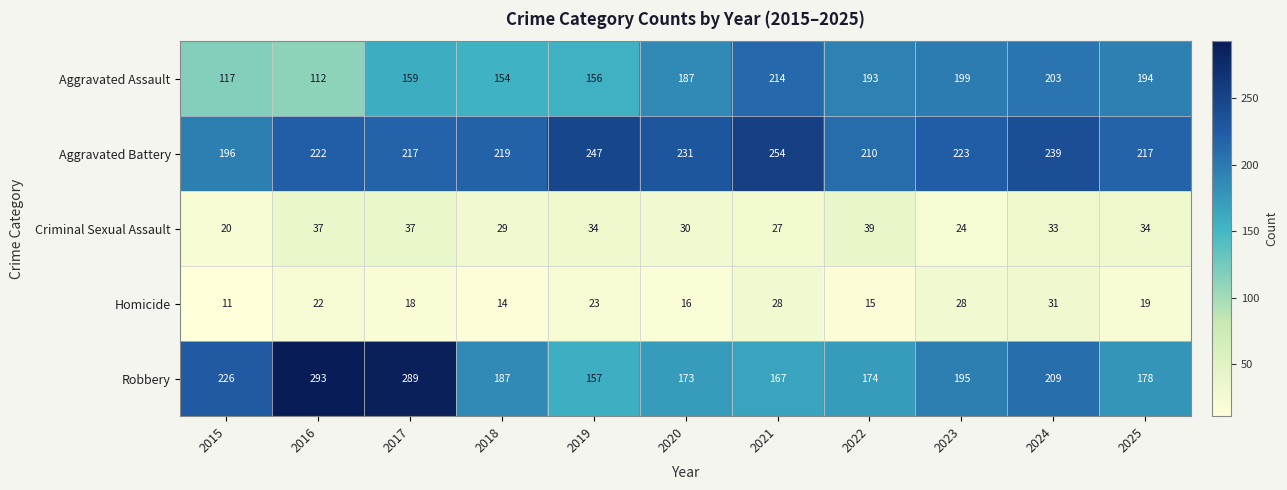

What is the sum of all Homicide values?

225